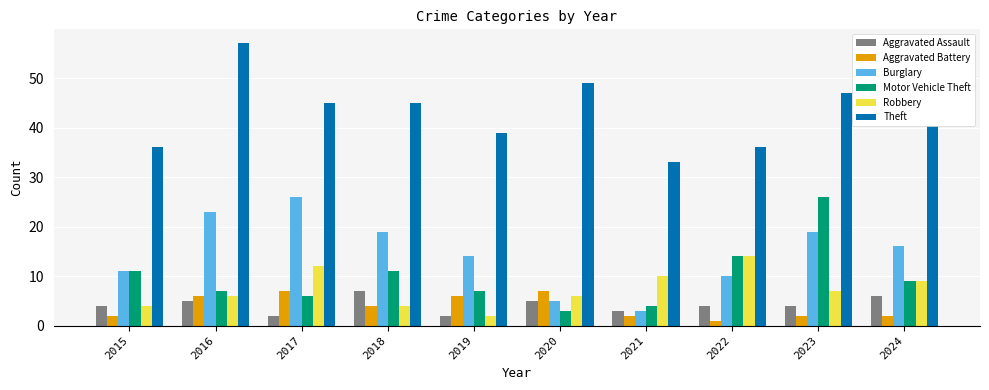

The Theft series shows 18 at 2020. True or false?

False